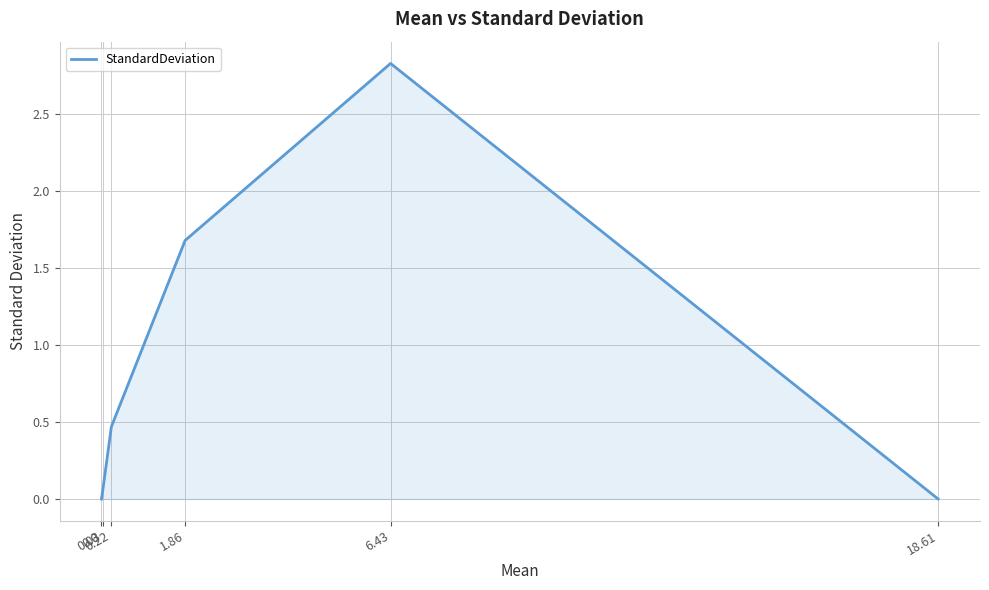

The chart shows a value of -1.5 at 18.61. True or false?

False